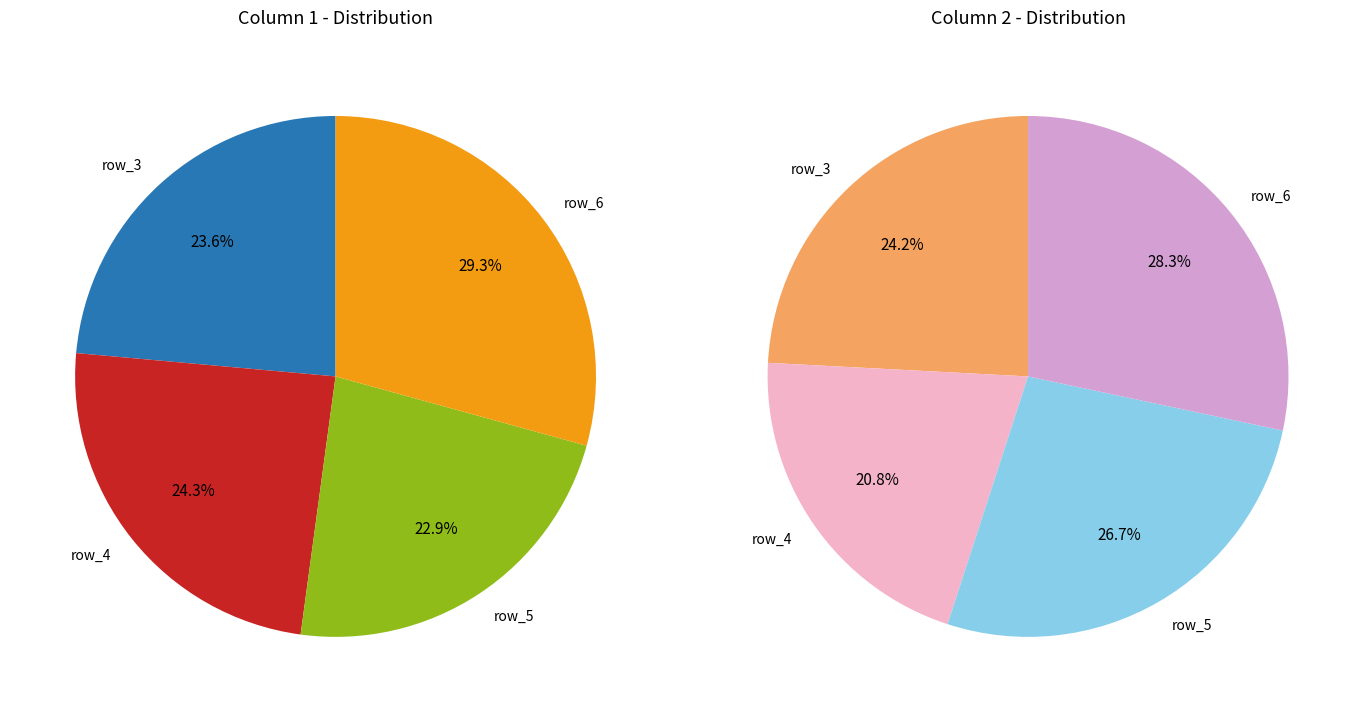

What is the change in value from row_3 to row_5?

-2